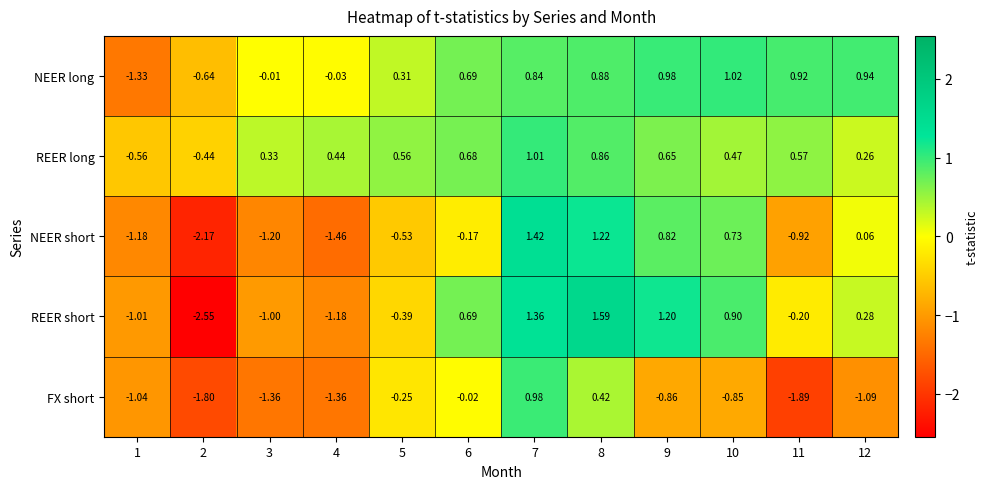

How many values in NEER short are above zero?

5